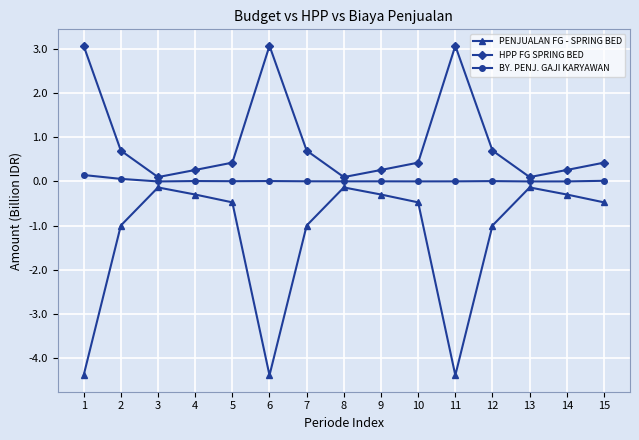

What is the sum of the HPP FG SPRING BED values at 1 and 13?

3.2